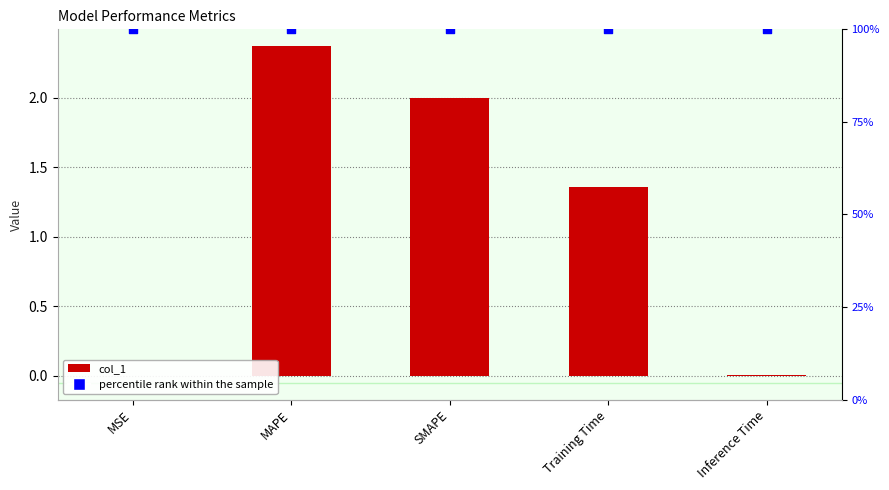

Which series has the largest total across all categories?

col_1